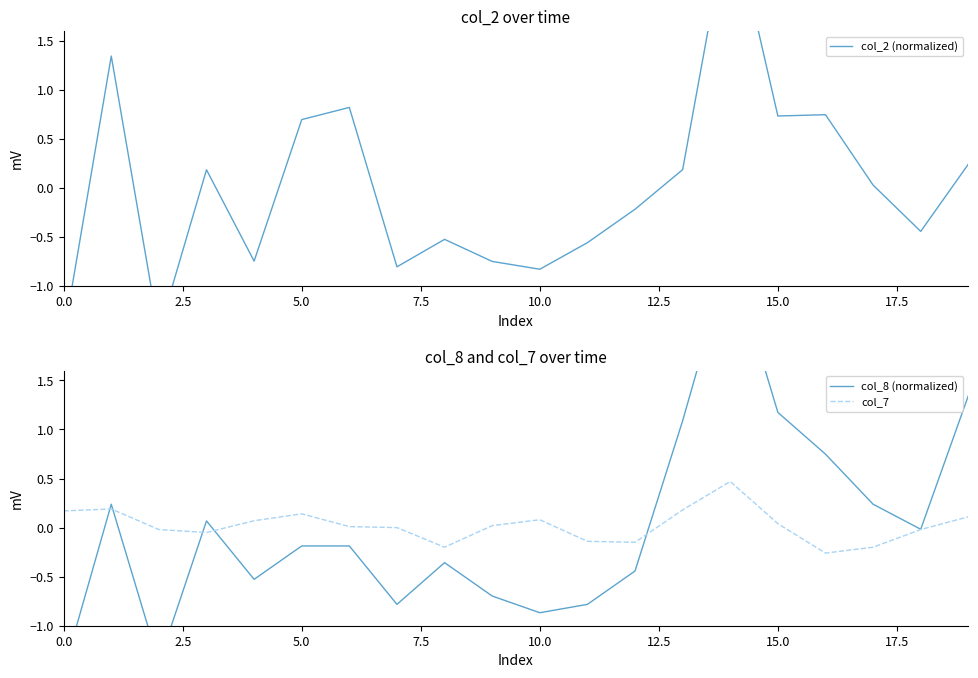

Reading left to right, list all the values displayed in this chart.

col_2 (normalized): -1.5	1.3	-1.5	0.2	-0.7	0.7	0.8	-0.8	-0.5	-0.7	-0.8	-0.6	-0.2	0.2	2.8	0.7	0.7	0.0	-0.4	0.2
col_8 (normalized): -1.5	0.2	-1.4	0.1	-0.5	-0.2	-0.2	-0.8	-0.4	-0.7	-0.9	-0.8	-0.4	1.1	2.8	1.2	0.7	0.2	-0.0	1.3
col_7: 0.2	0.2	-0.0	-0.1	0.1	0.1	0.0	0.0	-0.2	0.0	0.1	-0.1	-0.1	0.2	0.5	0.0	-0.3	-0.2	-0.0	0.1